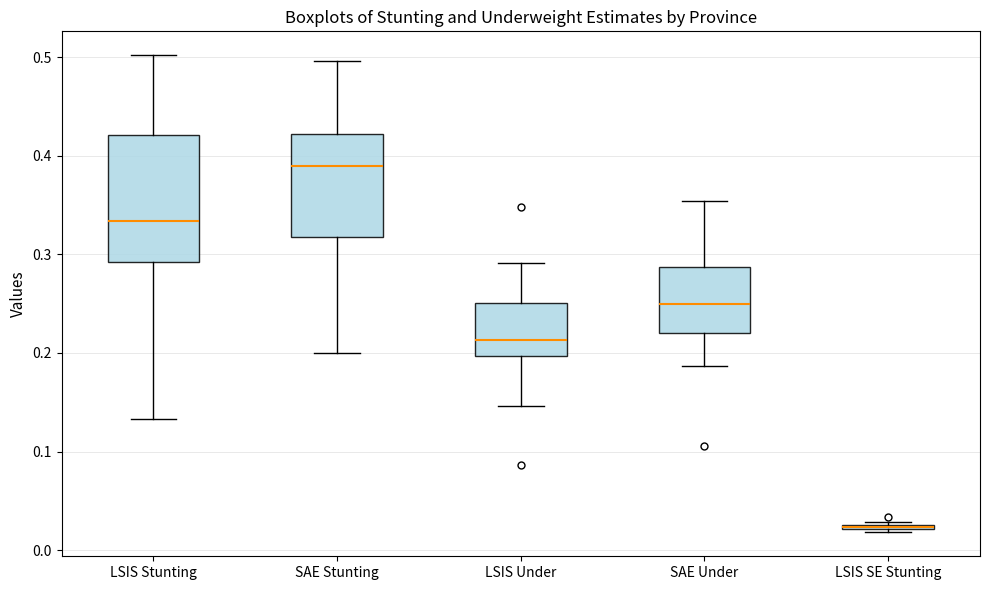

Which box is the tallest, from its lower edge to its upper edge?

LSIS Stunting